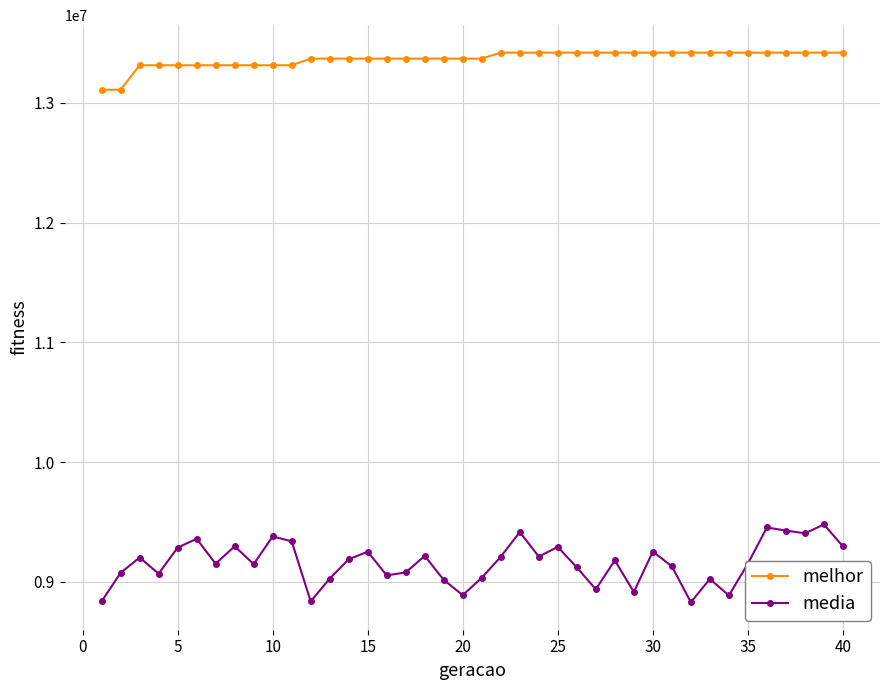

Which series has the widest spread of values?

media